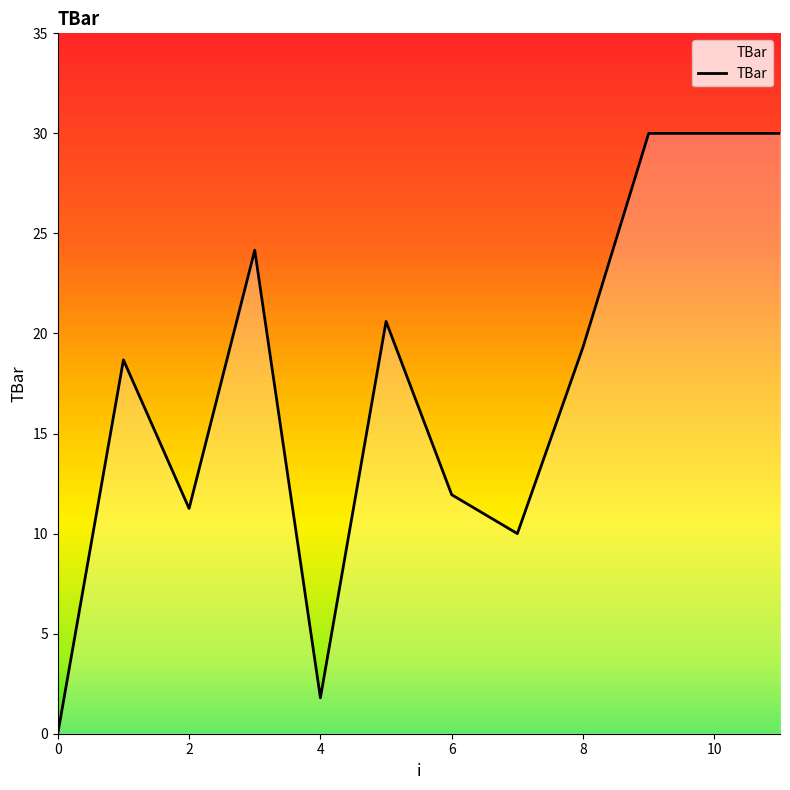

What is the difference between the maximum and minimum values?

30.0